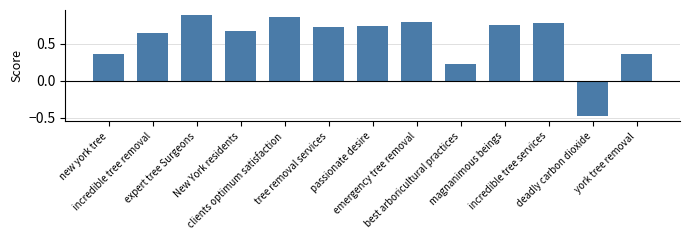

At which category does the chart reach its peak across all series?

expert tree Surgeons